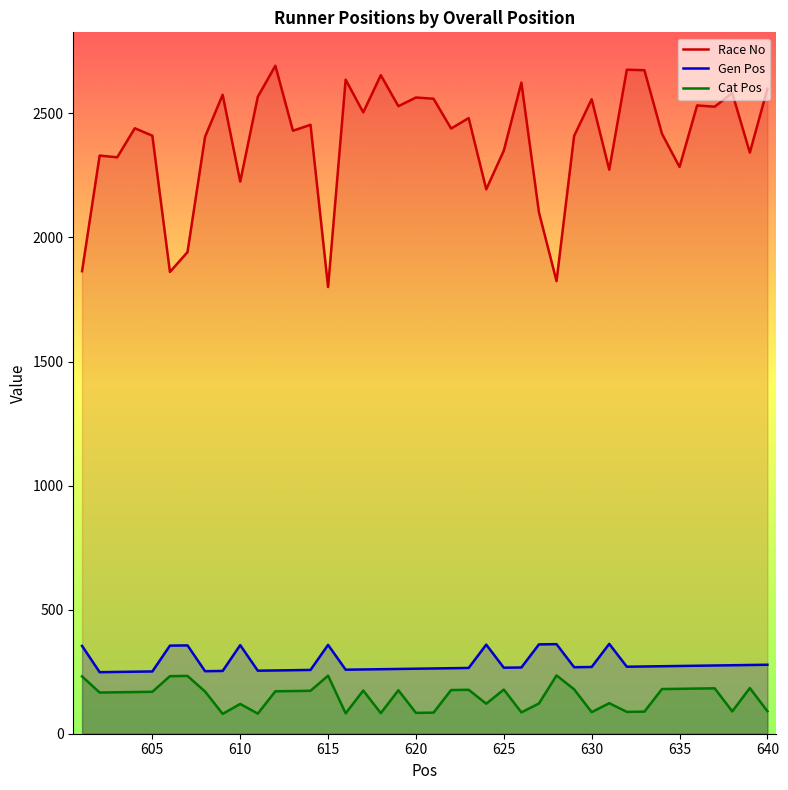

True or false: Cat Pos has more than 1 points higher than both neighbors.

True